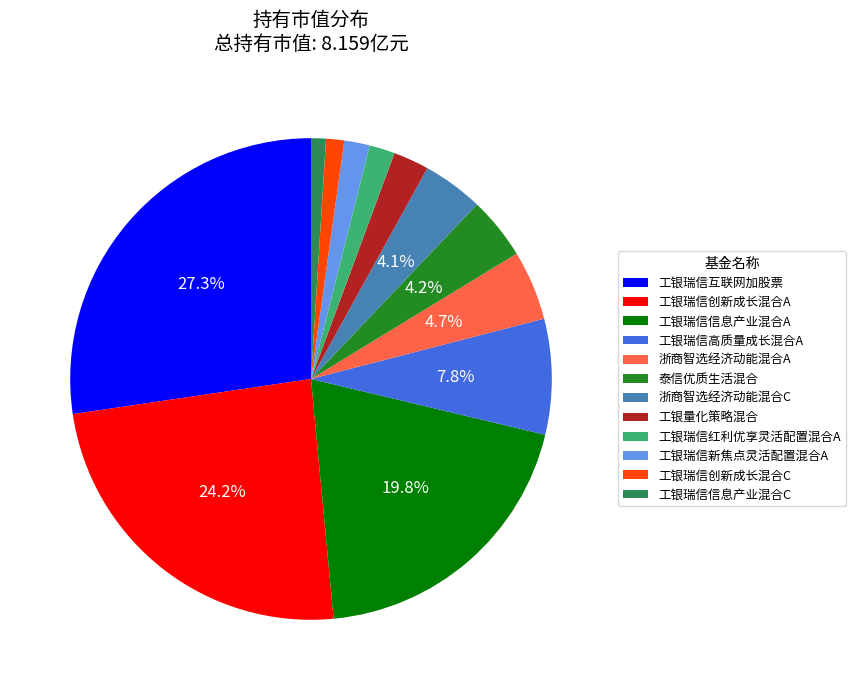

What is the largest slice in the pie chart?

工银瑞信互联网加股票